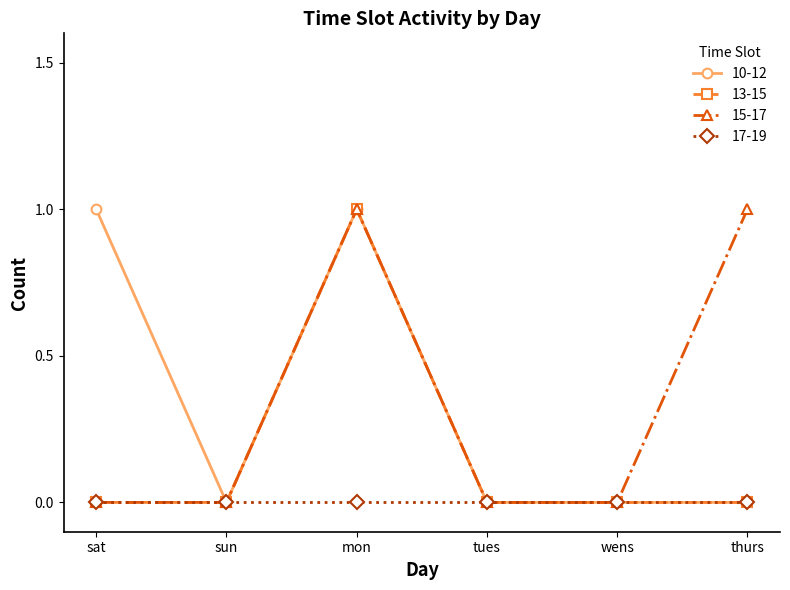

What is the value of the 15-17 point at the 6th from the left?

1